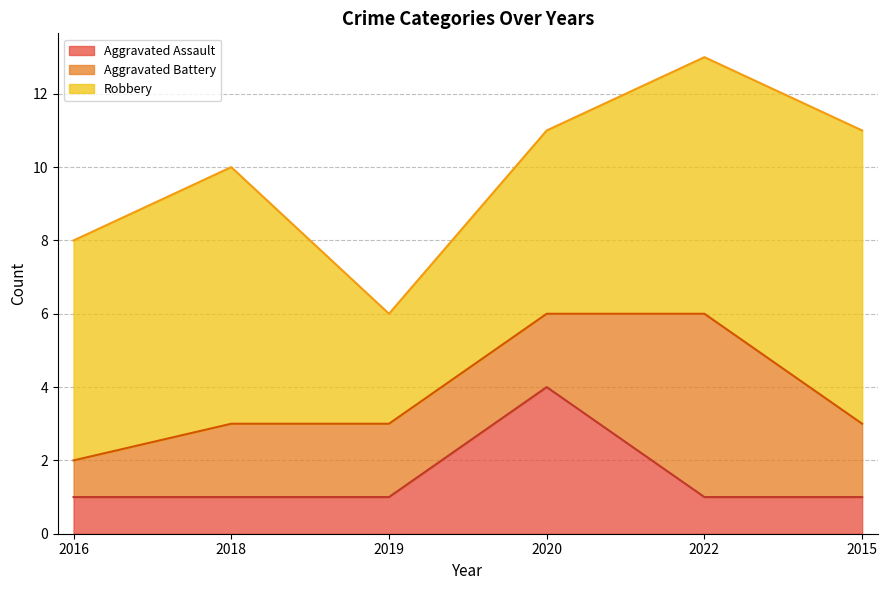

Where is the first local maximum for Robbery?

2018